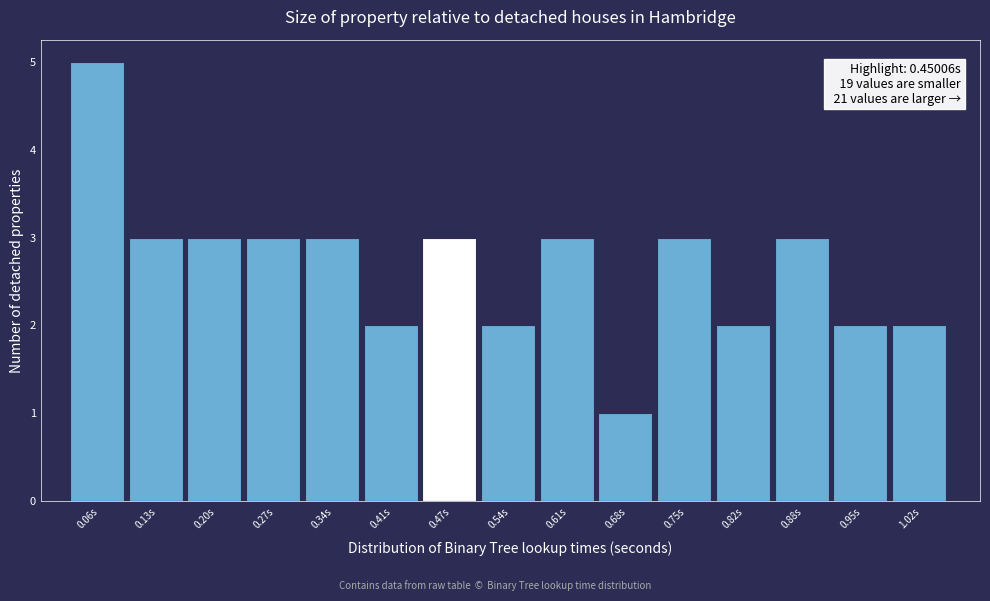

Which range on the x-axis has the tallest bar?

0.03 to 0.10